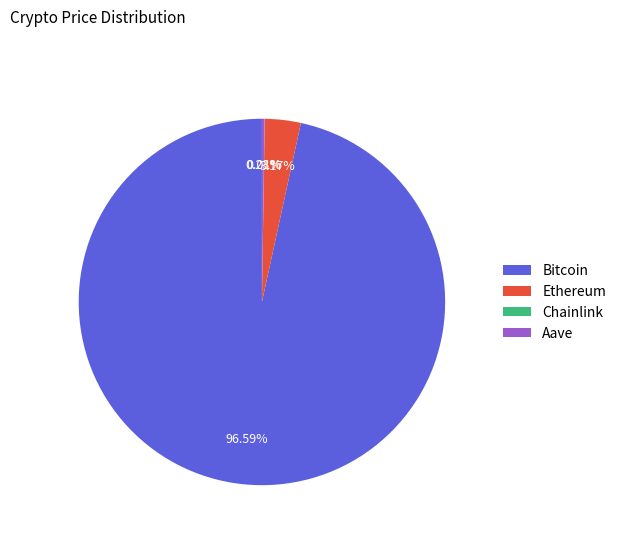

Which slice is the largest?

Bitcoin